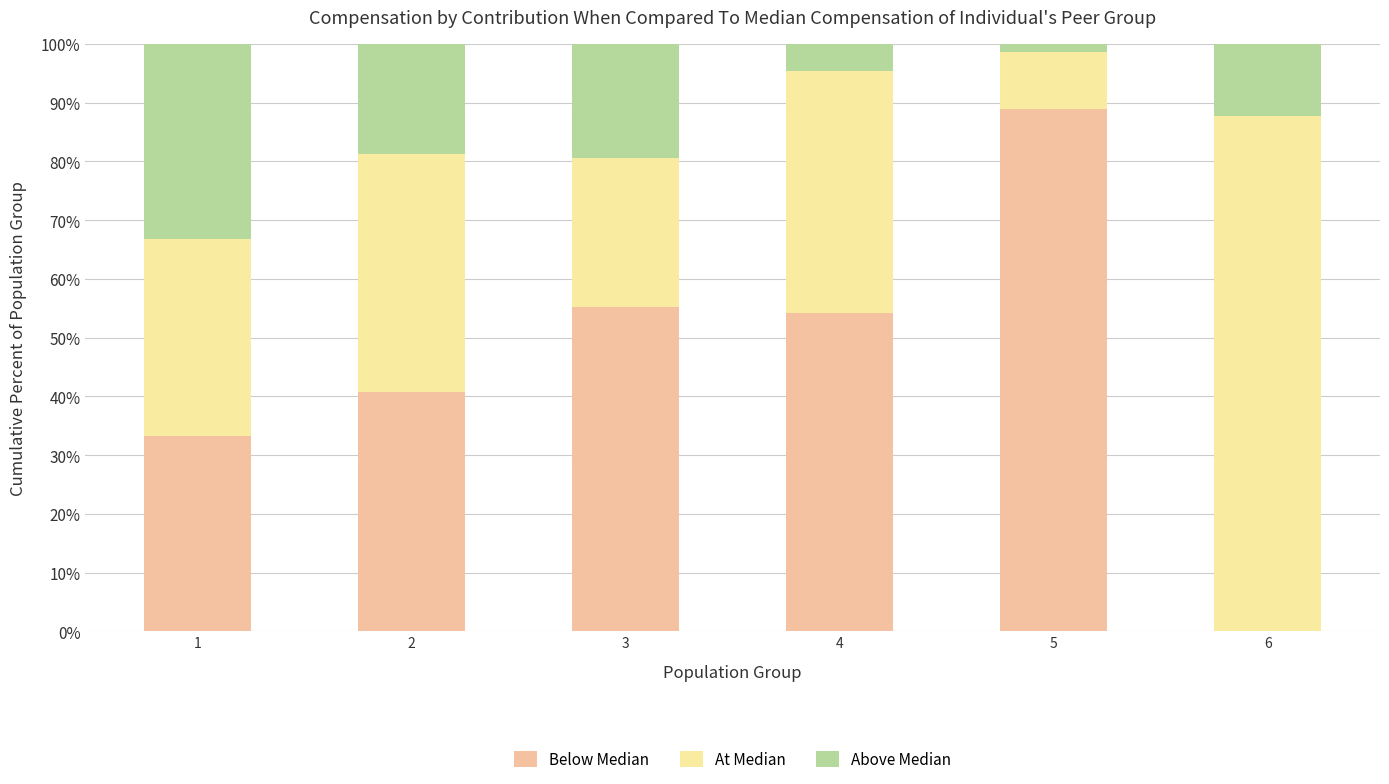

What is the total value across all series at 4?

100.0